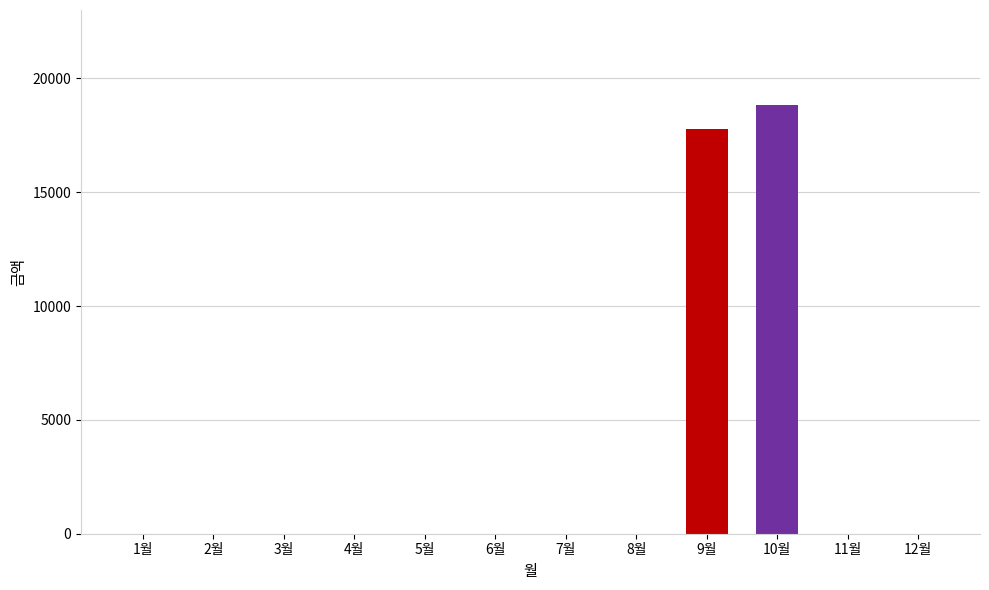

What is the change in value from 8월 to 10월?

+18820